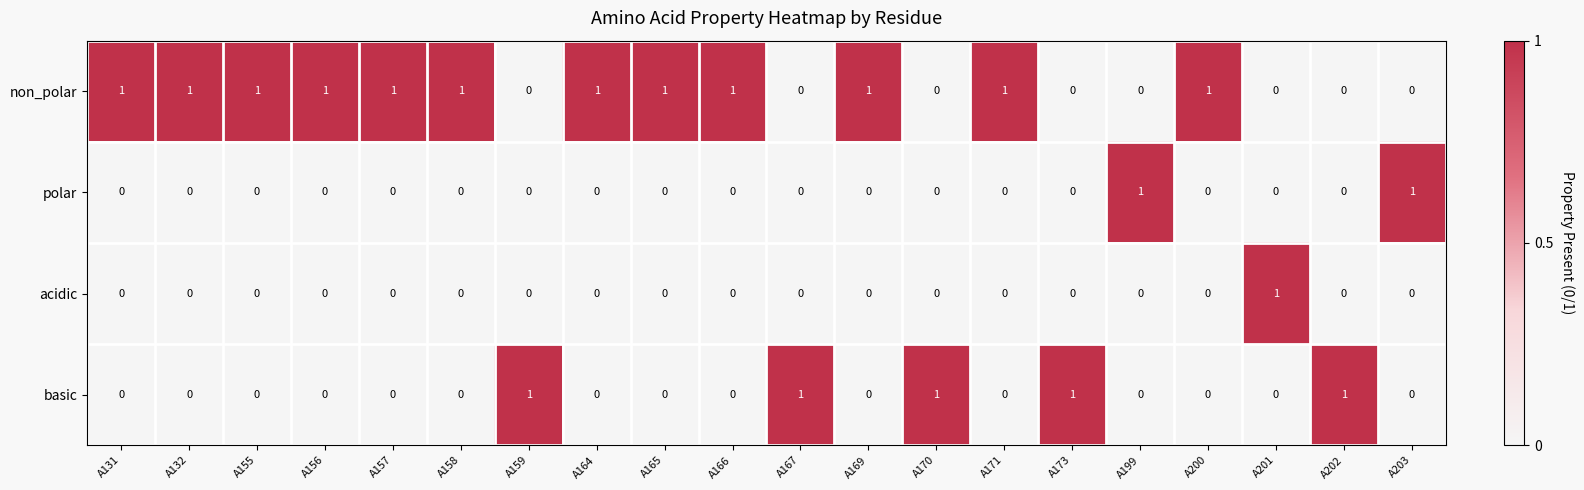

Which series has the largest total across all categories?

non_polar